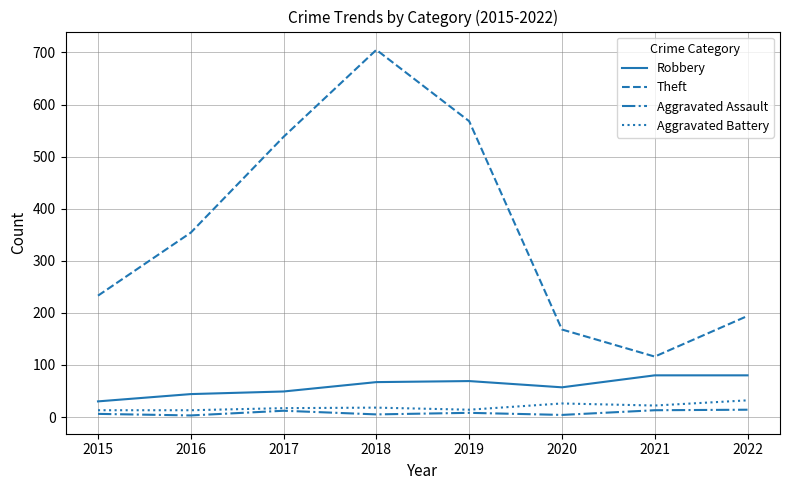

True or false: Robbery and Aggravated Battery intersect in this chart.

False